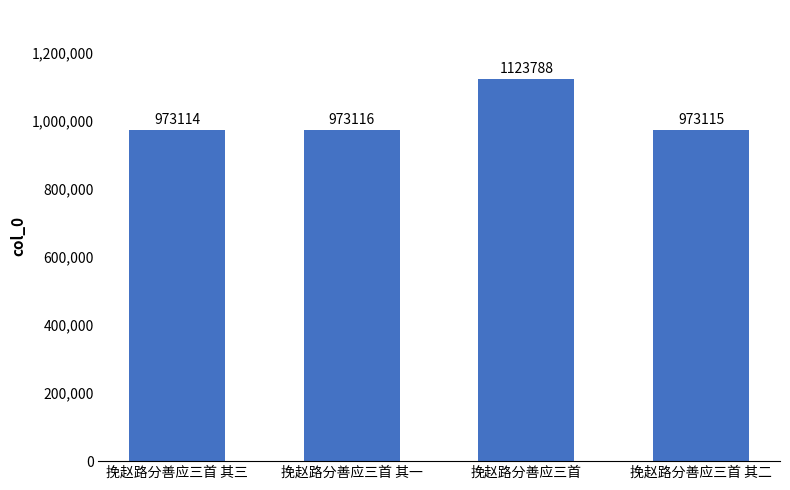

List the labels in order of value, largest first.

挽赵路分善应三首, 挽赵路分善应三首 其一, 挽赵路分善应三首 其二, 挽赵路分善应三首 其三